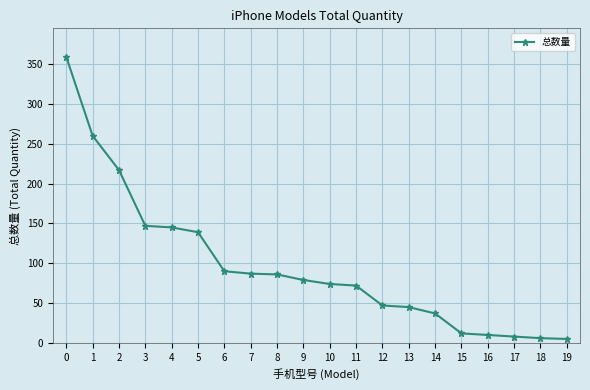

Is it true that the value at 14 is 37?

True